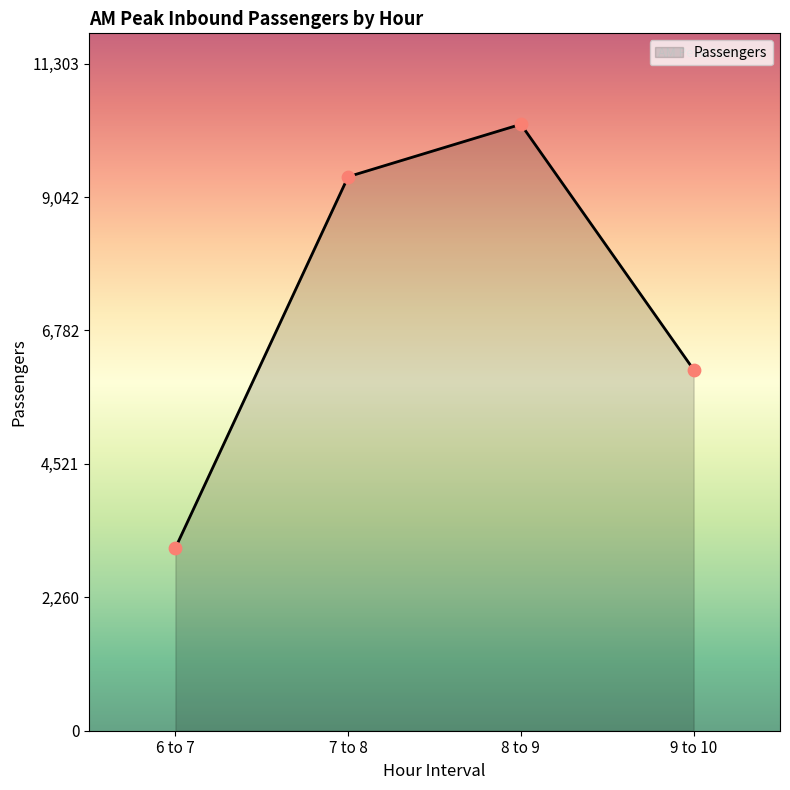

Between 7 to 8 and 6 to 7, which is larger?

7 to 8